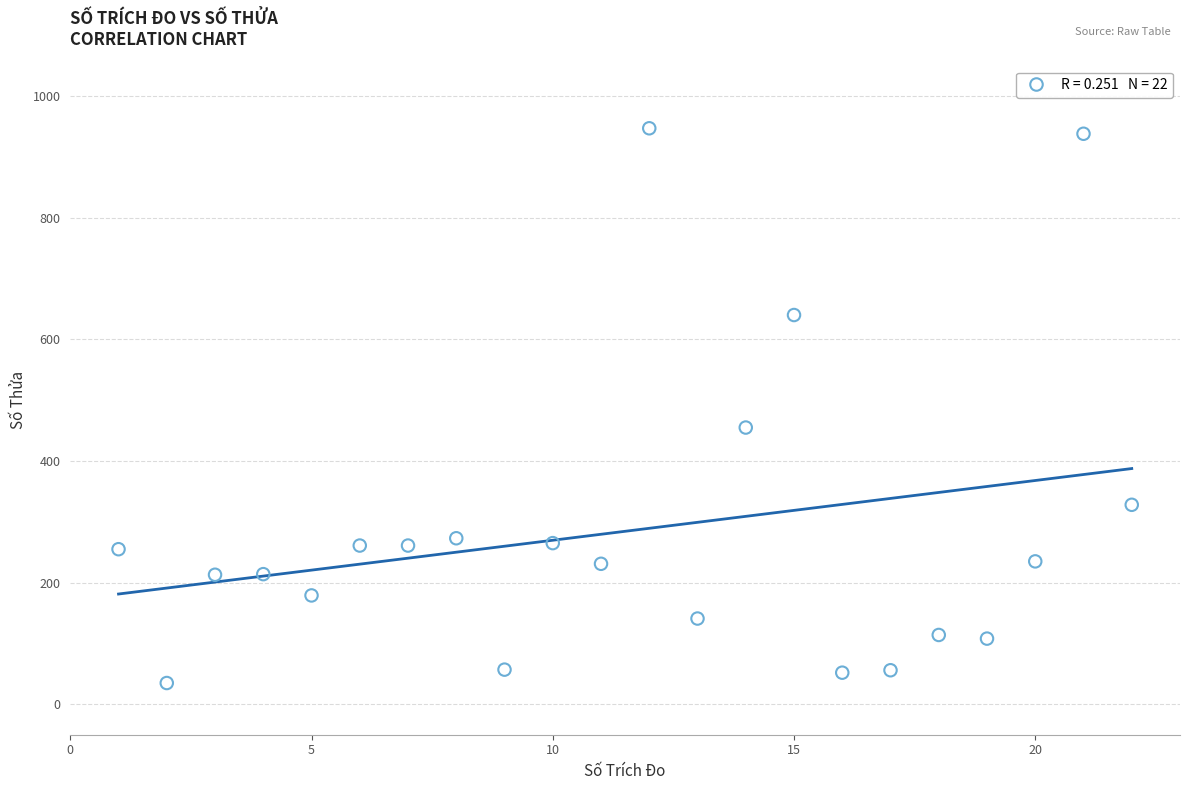

What is the range of X values (max minus min)?

21